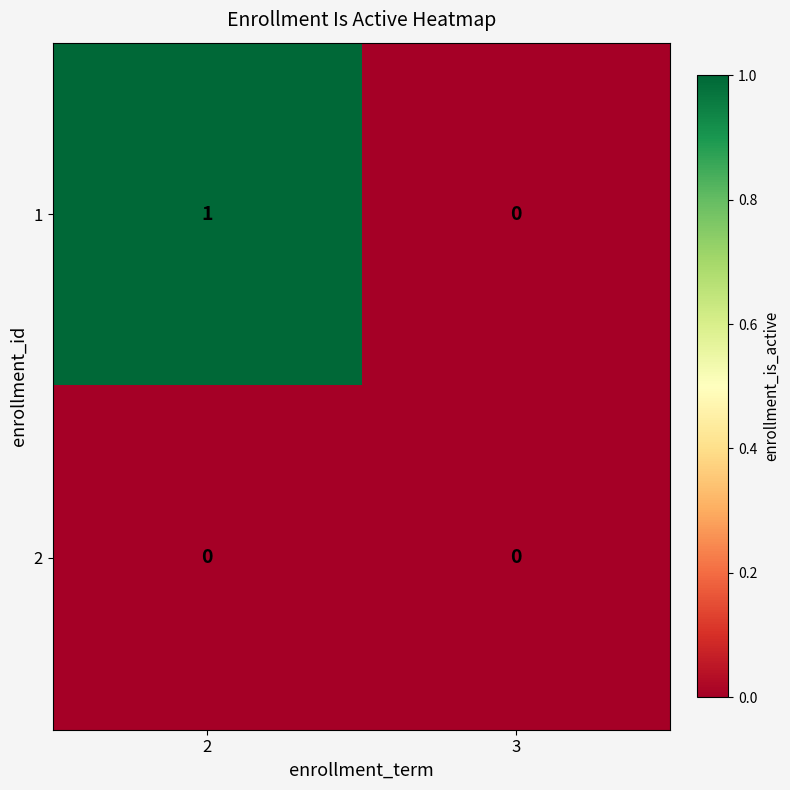

Which series changed the most between 2 and 3?

1